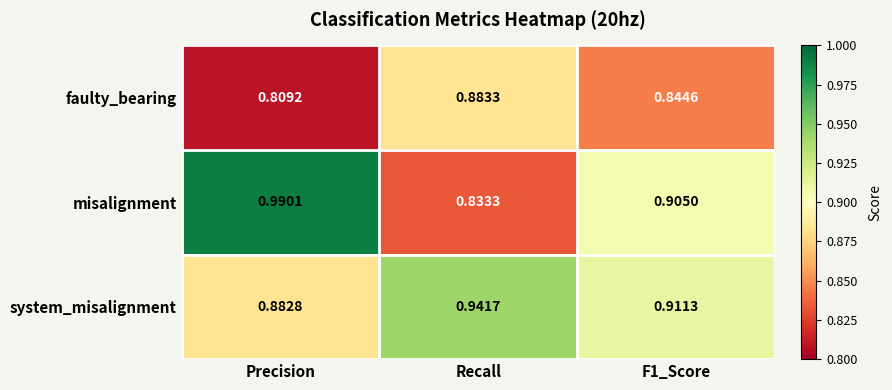

Which series has the largest total across all categories?

system_misalignment